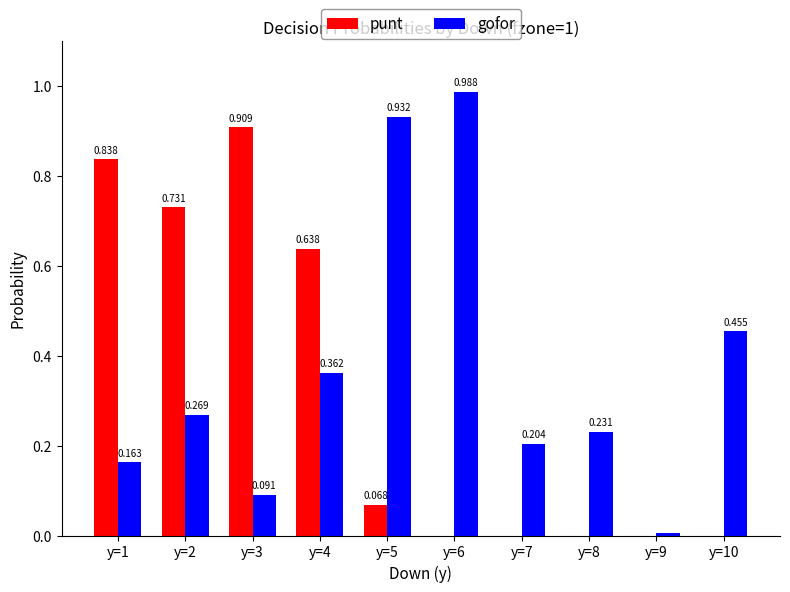

Which series changed the most between y=2 and y=7?

punt